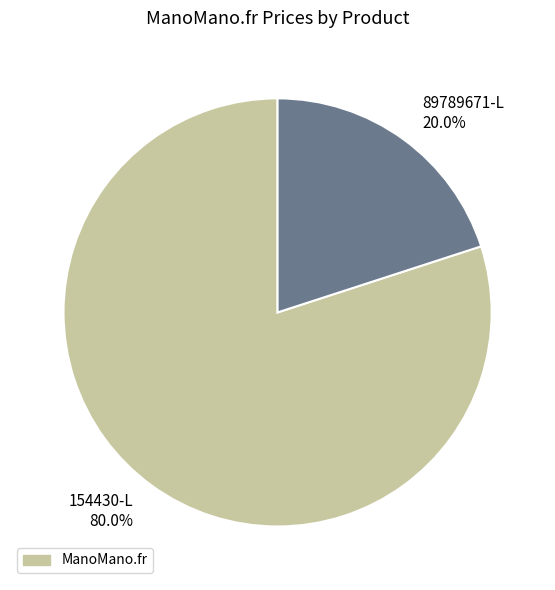

What percentage is the 154430-L slice, to the nearest percent?

80%